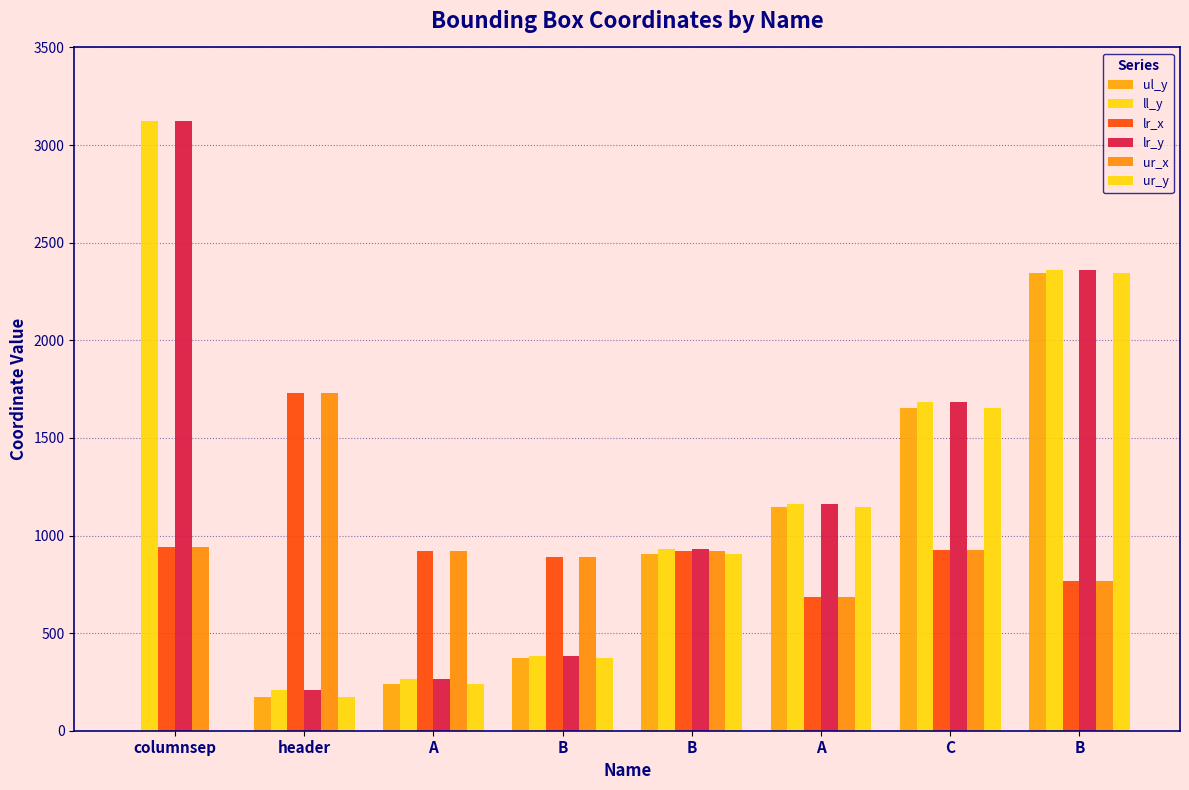

The value of ul_y at B is 370. True or false?

True